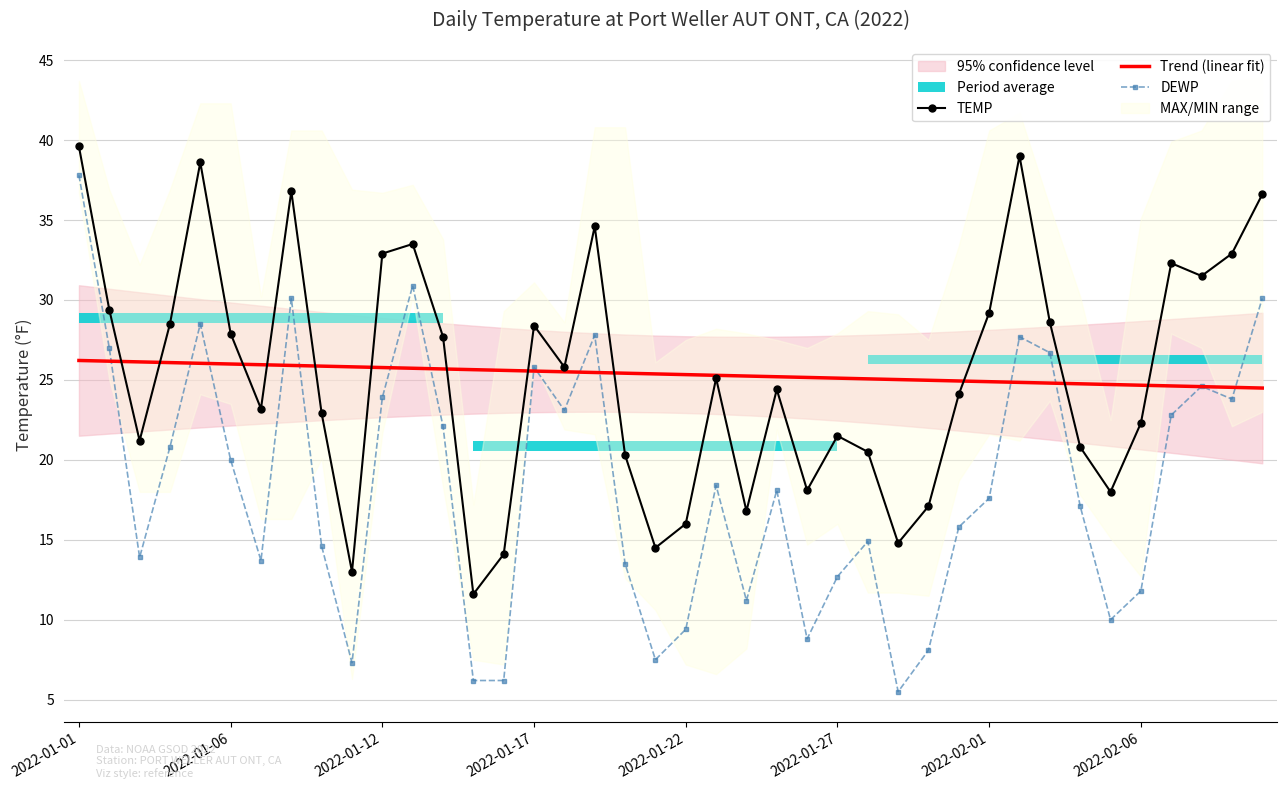

How many data points in TEMP are above 25?

20